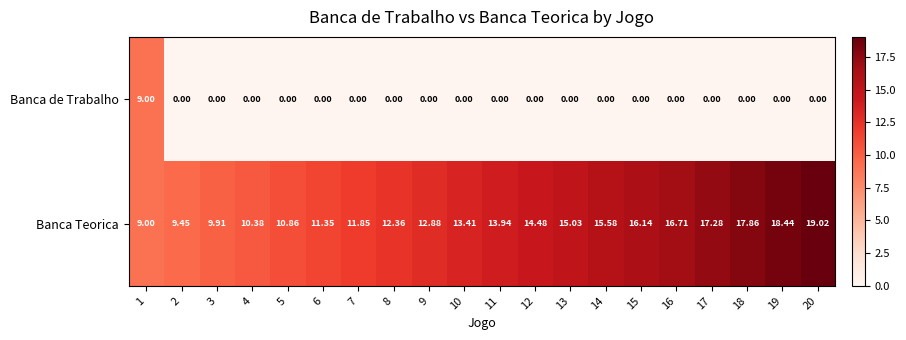

At 3, list the series in order from smallest to largest.

Banca de Trabalho, Banca Teorica